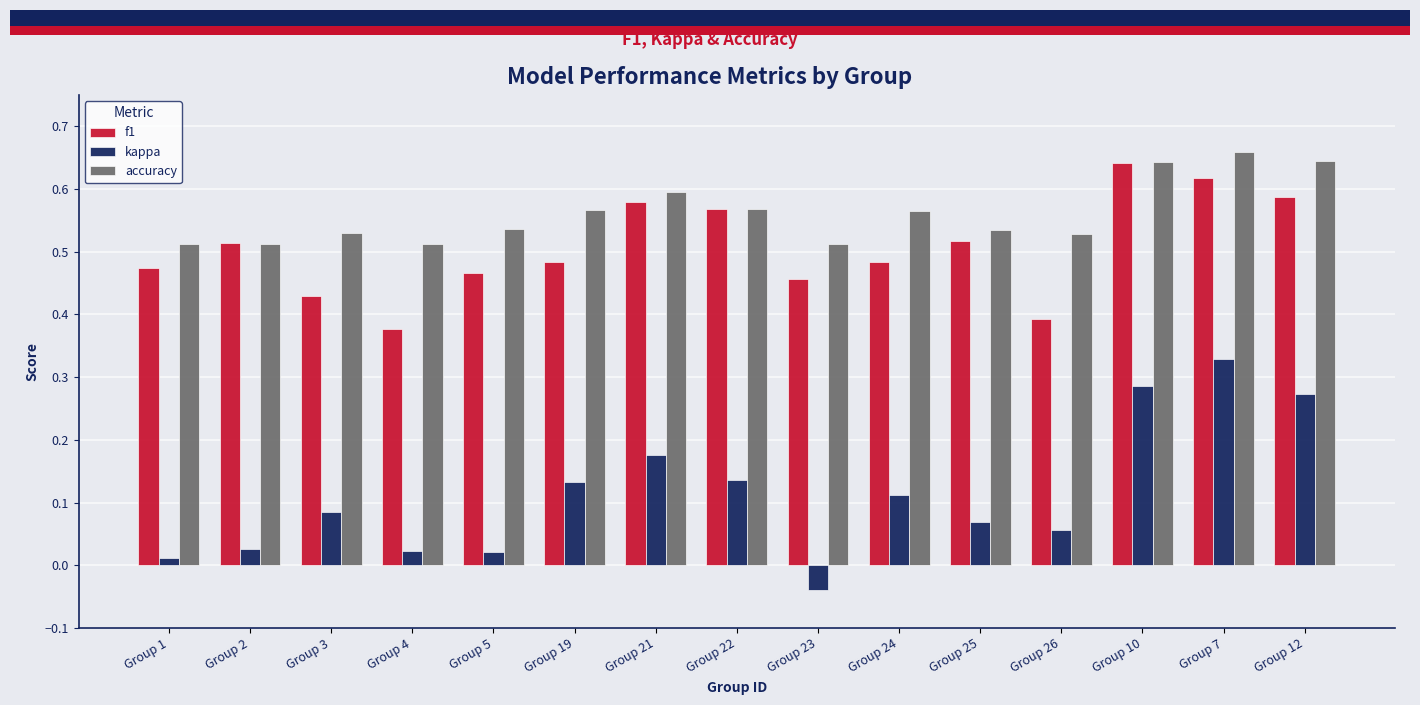

Which series changed the most between Group 19 and Group 22?

f1